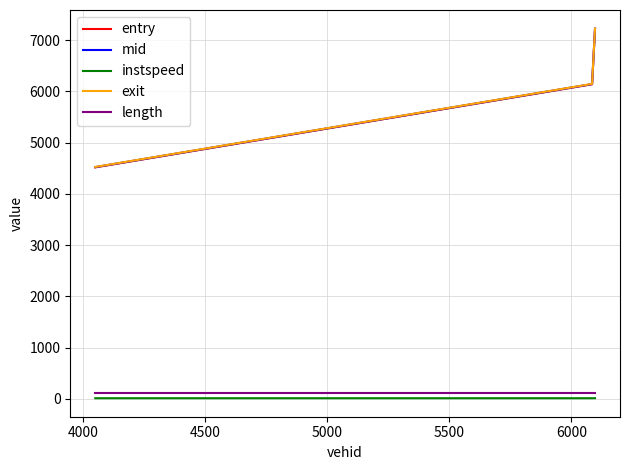

Which series has the largest range (max minus min)?

entry